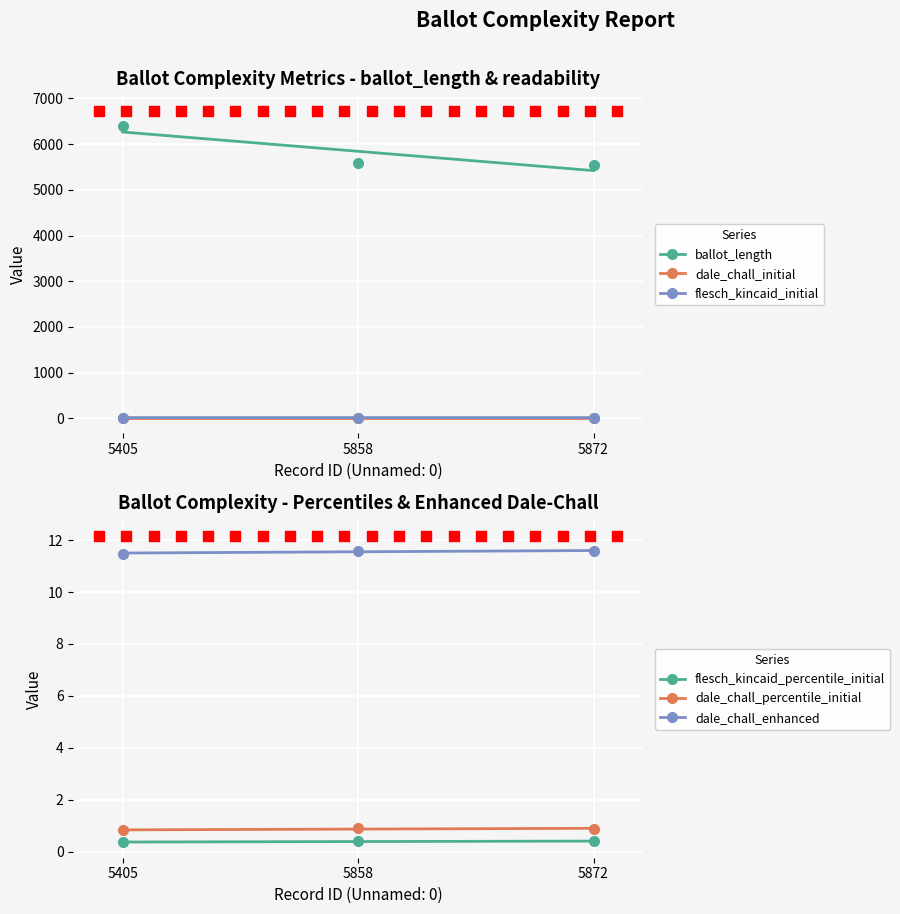

Which series has the largest total across all categories?

ballot_length